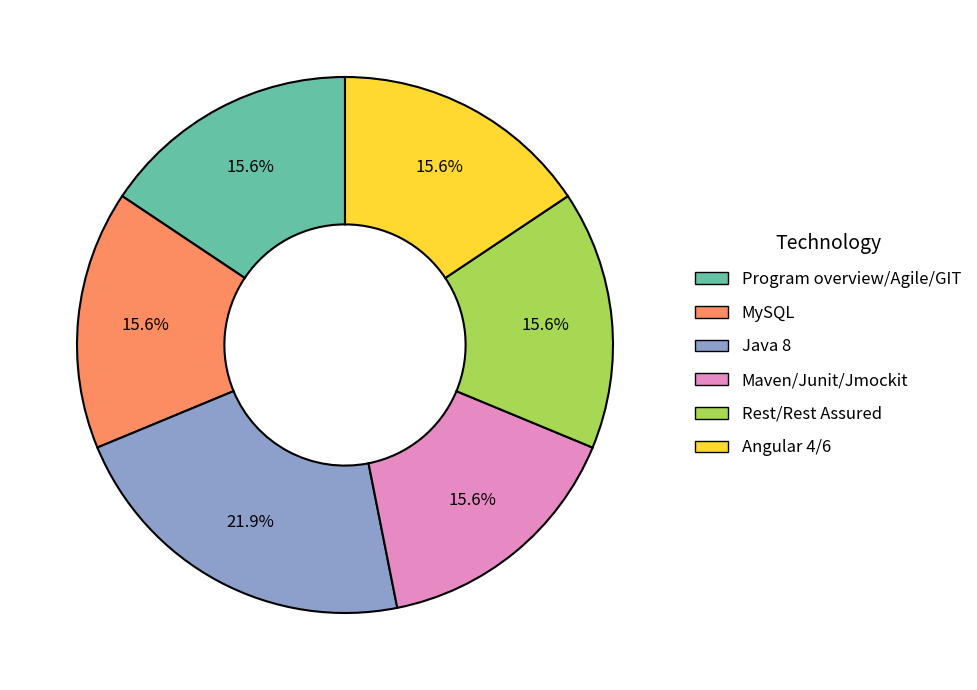

What is the largest slice in the pie chart?

Java 8